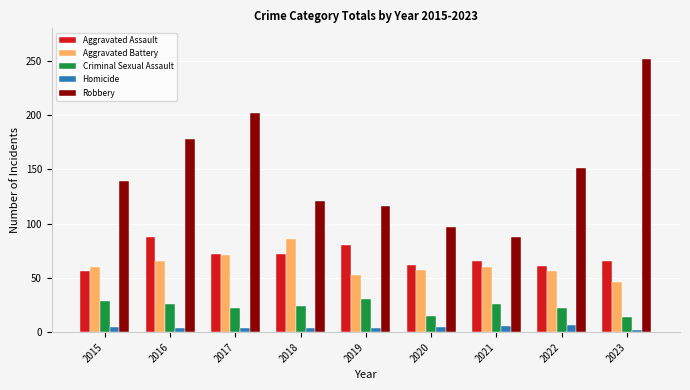

Between 2016 and 2020, which series saw the biggest shift?

Robbery